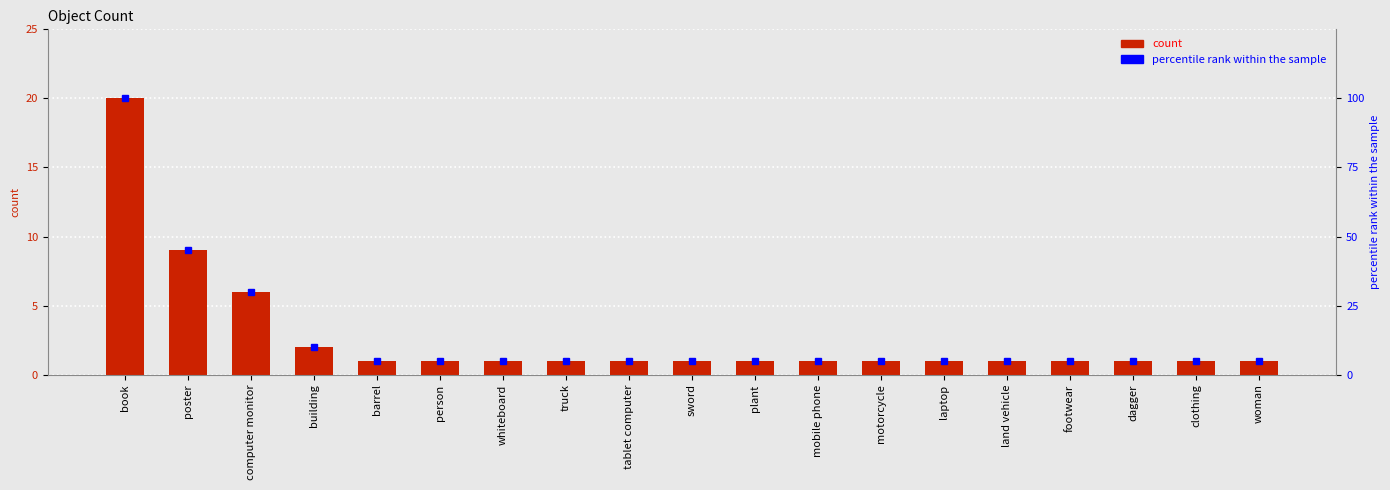

What is the difference between the highest and lowest values at barrel?

4